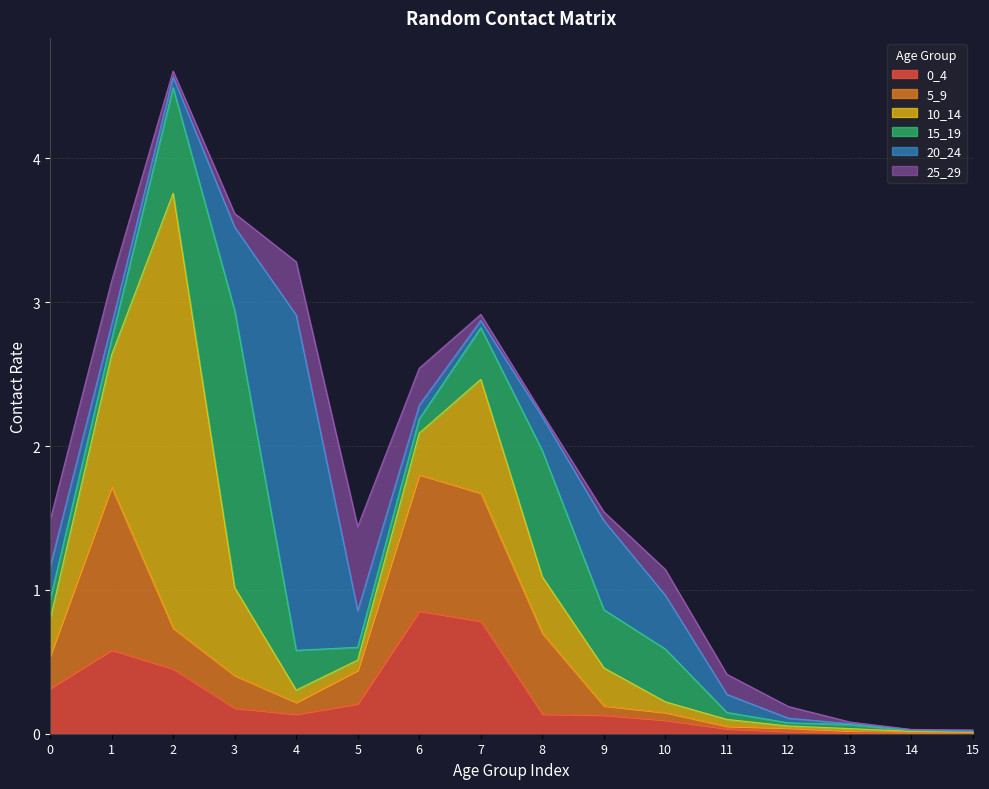

What is the maximum value for 15_19?

1.9